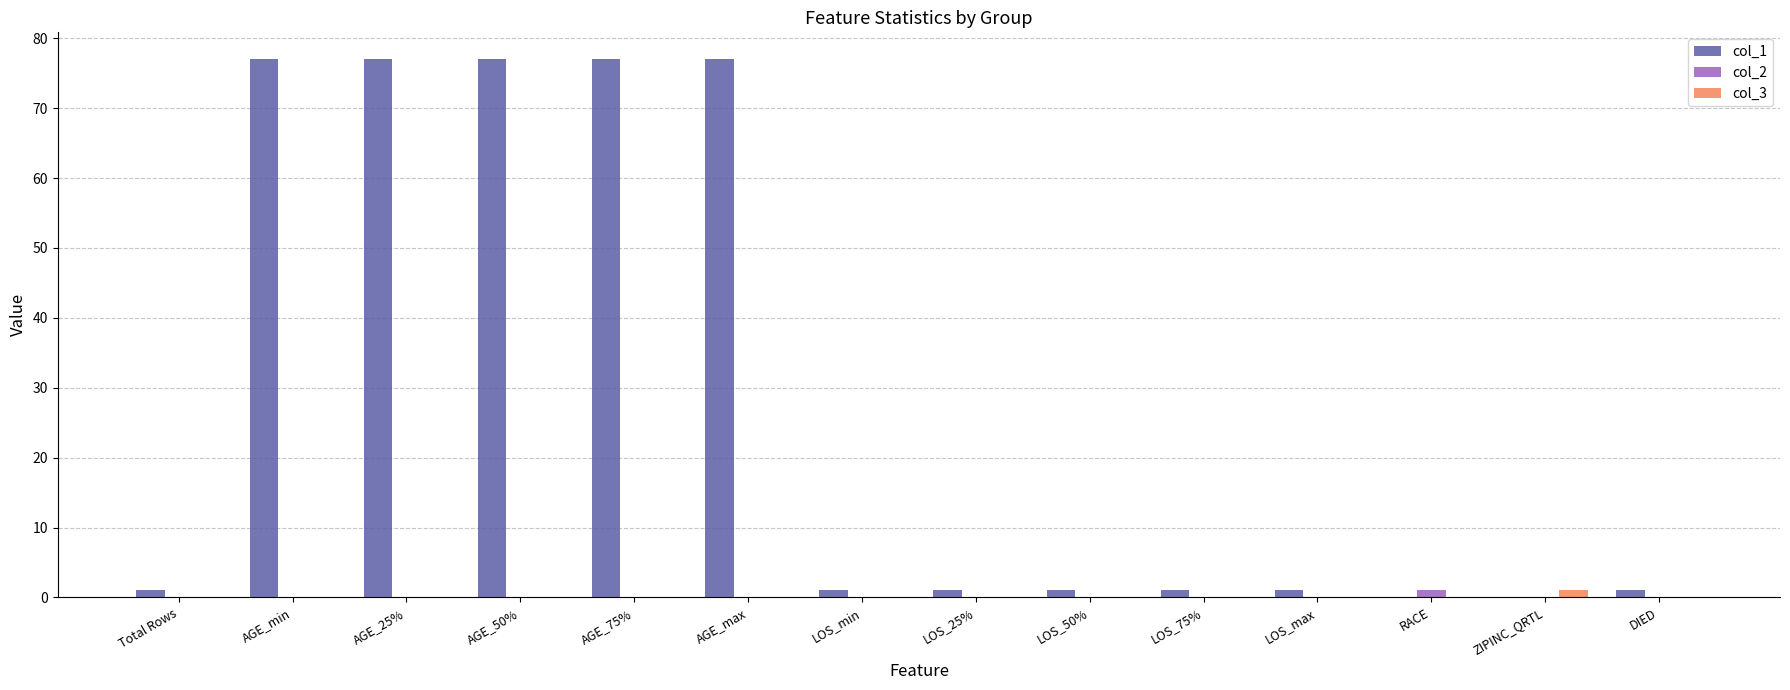

What is the total value across all series at RACE?

1